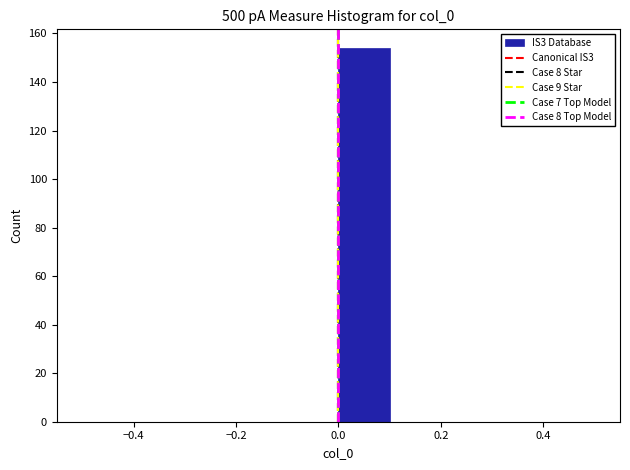

How tall is the bar that spans 0.0 to 0.1 on the x-axis? The values are not printed on the chart, so give them approximately, as read against the axis.

154